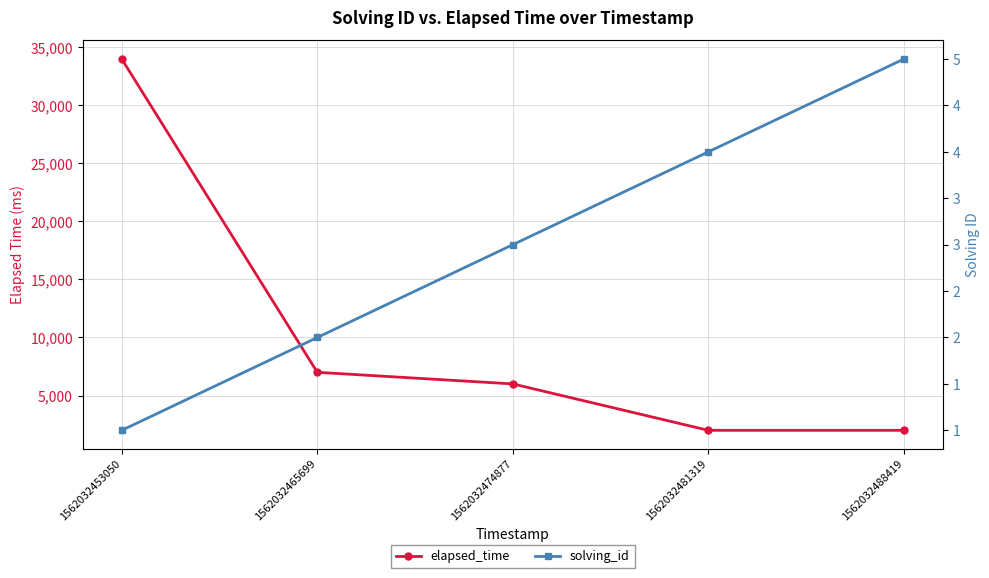

List the labels in order of solving_id value, largest first.

1562032488419, 1562032481319, 1562032474877, 1562032465699, 1562032453050